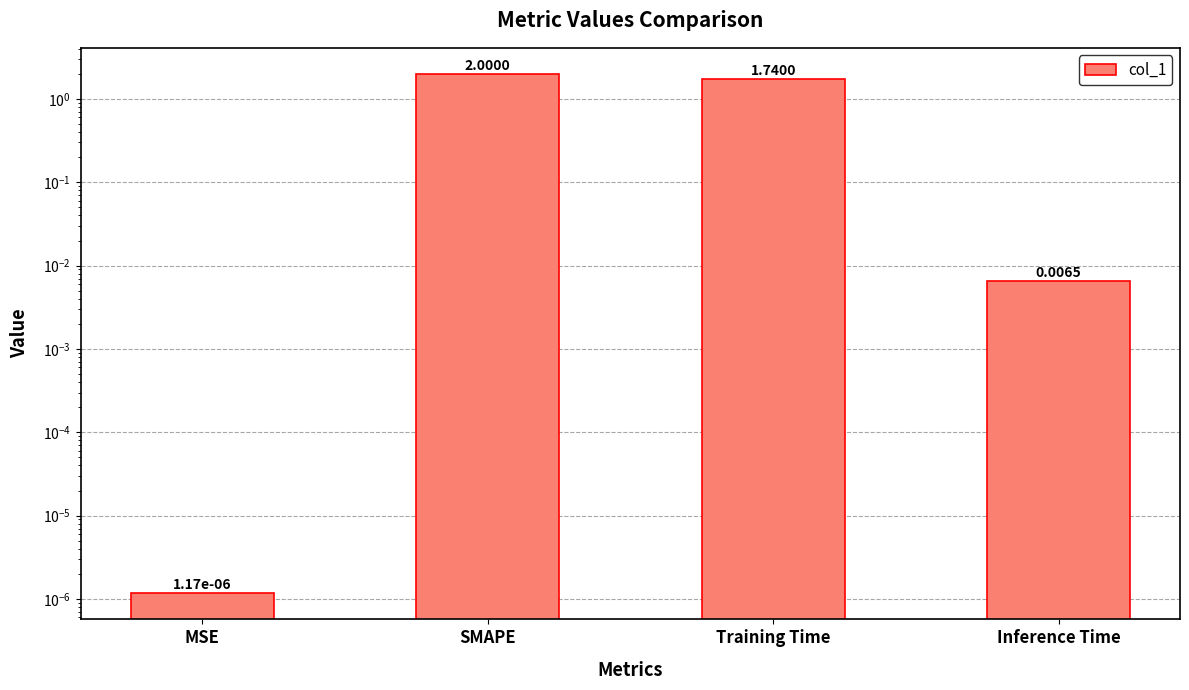

What is the greatest value displayed?

2.0